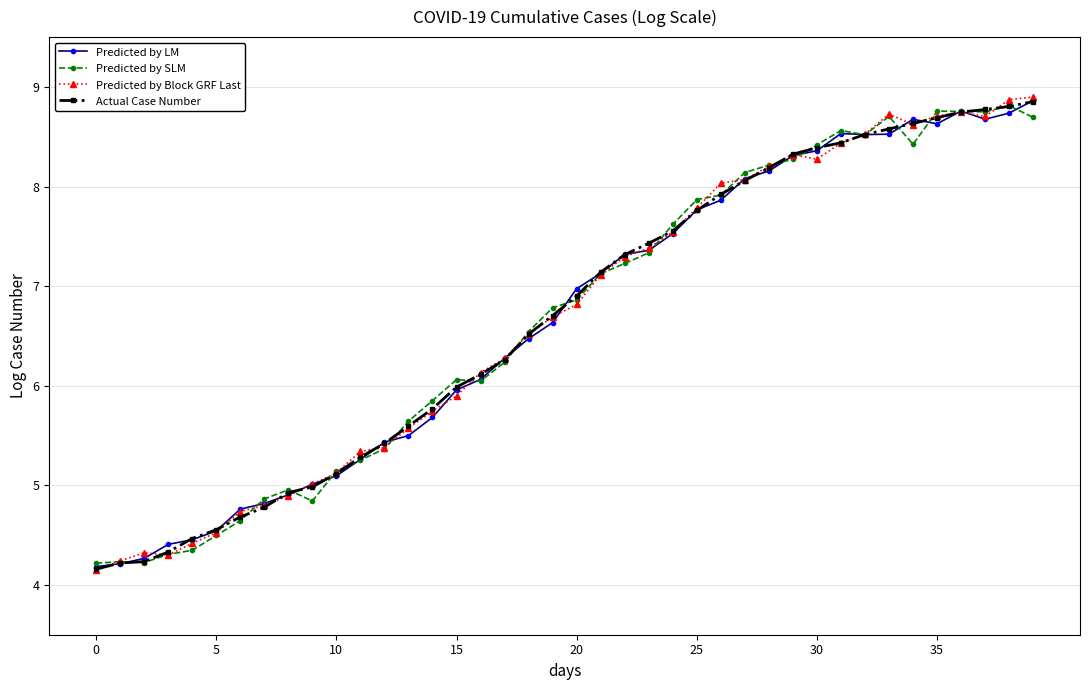

What is the difference between the second highest and second lowest values in the Predicted by SLM series?

4.5